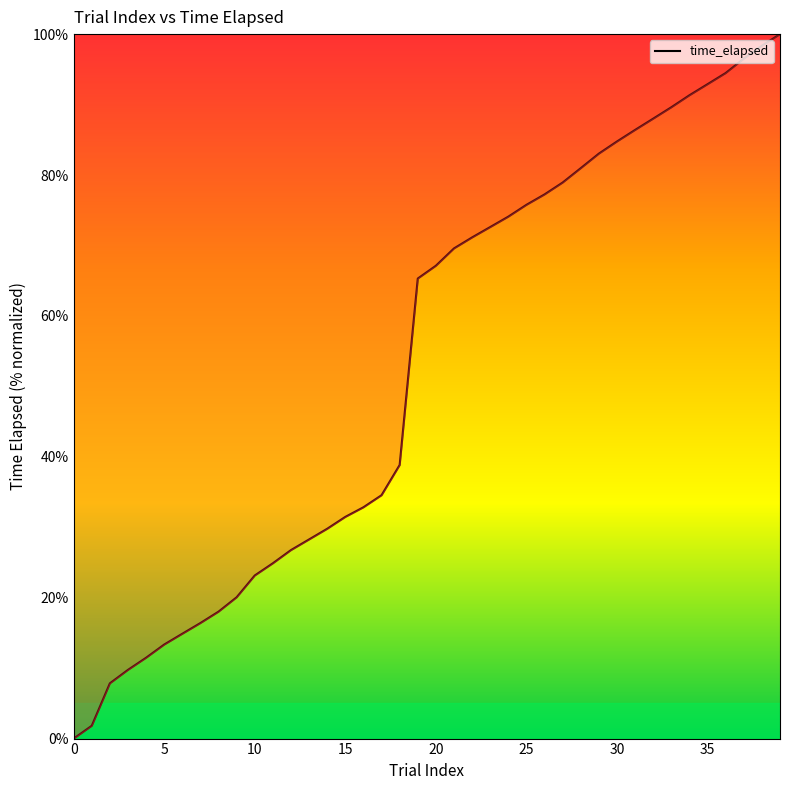

Is this an area chart (filled region under the line)?

No